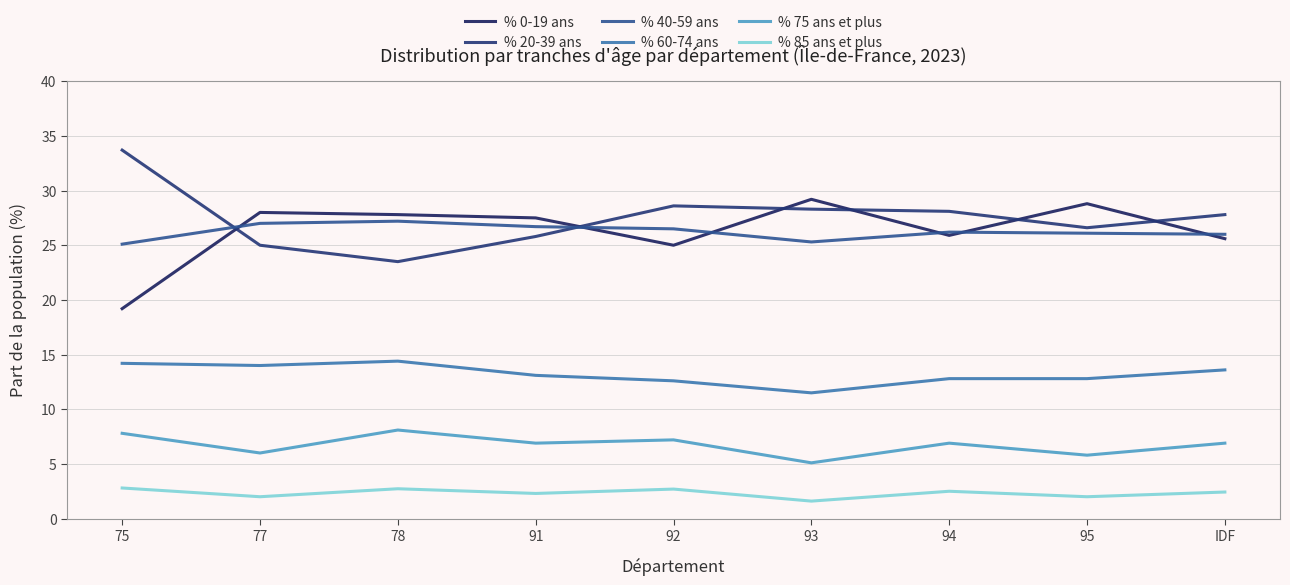

Reading right to left, list all the values displayed in this chart.

% 0-19 ans: 25.6	28.8	25.9	29.2	25.0	27.5	27.8	28.0	19.2
% 20-39 ans: 27.8	26.6	28.1	28.3	28.6	25.8	23.5	25.0	33.7
% 40-59 ans: 26.0	26.1	26.2	25.3	26.5	26.7	27.2	27.0	25.1
% 60-74 ans: 13.6	12.8	12.8	11.5	12.6	13.1	14.4	14.0	14.2
% 75 ans et plus: 6.9	5.8	6.9	5.1	7.2	6.9	8.1	6.0	7.8
% 85 ans et plus: 2.4	2.0	2.5	1.6	2.7	2.3	2.7	2.0	2.8